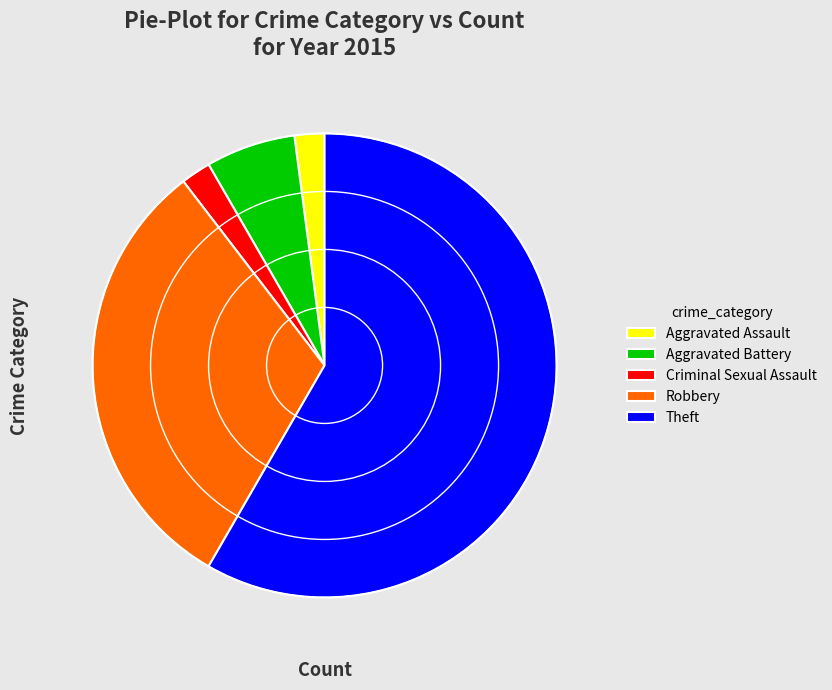

Is the sum of Aggravated Assault and Aggravated Battery greater than half?

No